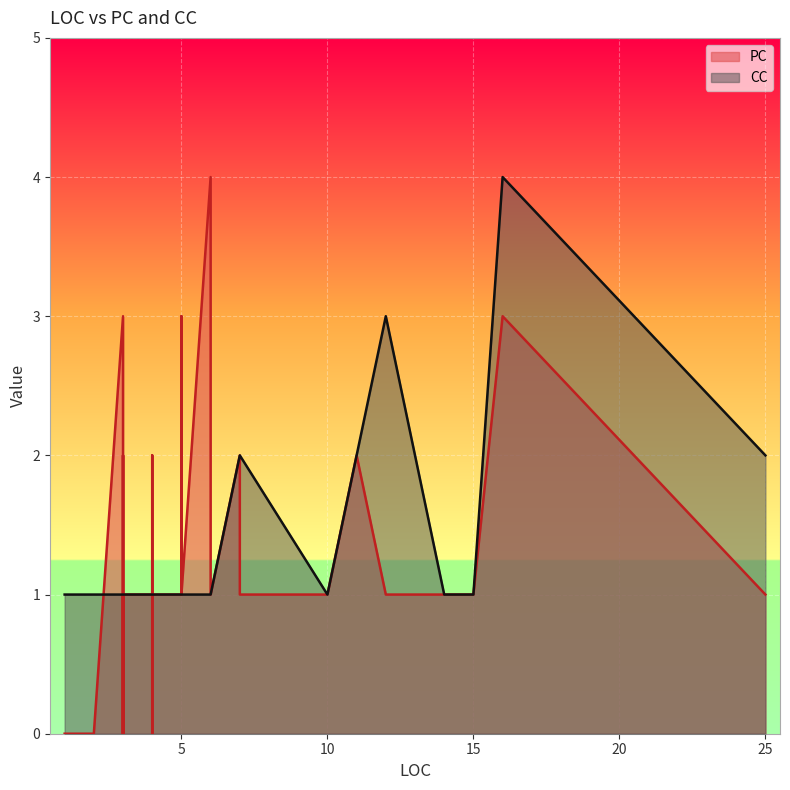

At which label is CC closest to 2?

25